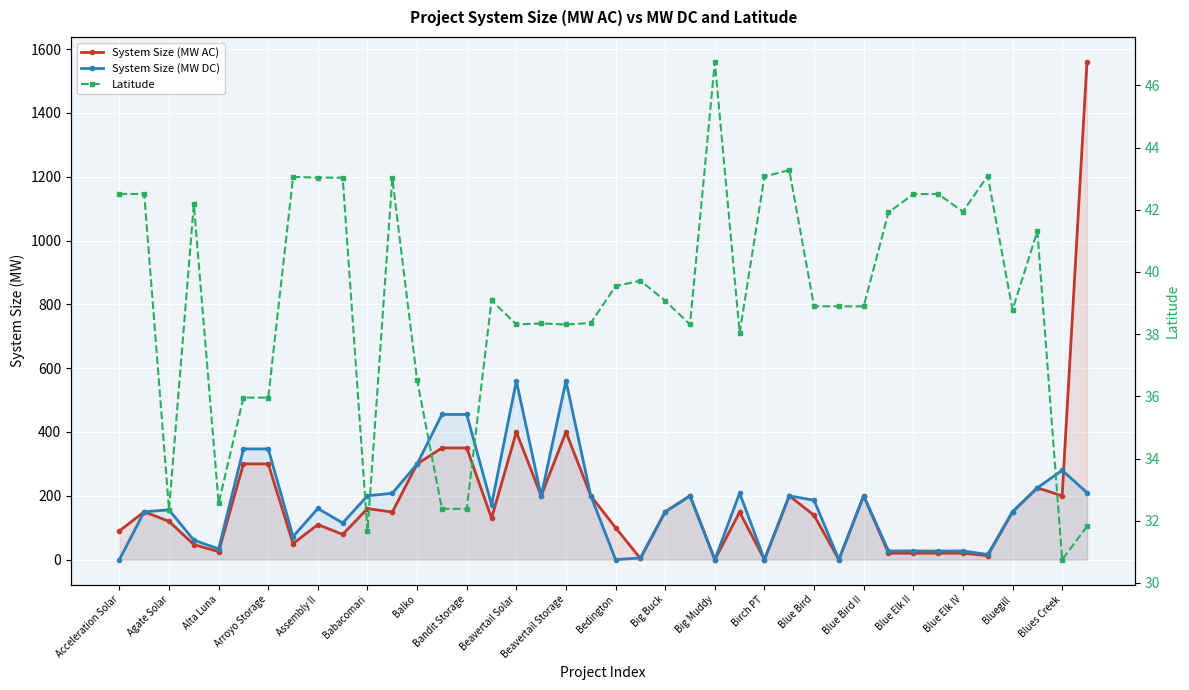

Reading left to right, extract all data points from this chart.

System Size (MW AC): 90.0	150.0	120.0	47.2	25.0	300.0	300.0	50.0	110.0	79.0	160.0	149.0	299.7	350.0	350.0	130.0	400.0	200.0	400.0	200.0	100.0	3.8	150.0	200.0	0.0	149.0	0.0	200.0	139.0	0.0	200.0	20.0	20.0	20.0	20.0	12.5	150.0	225.0	200.0	1560.0
System Size (MW DC): 0.3	150.0	156.0	61.0	33.8	347.0	347.0	72.3	160.3	114.9	200.1	208.0	299.7	455.0	455.0	171.8	560.0	200.0	560.0	200.0	0.0	5.2	150.0	200.0	0.0	208.7	0.0	200.0	186.0	0.0	200.0	27.2	27.2	27.0	27.2	16.4	150.0	225.0	280.0	210.0
Latitude: 42.5	42.5	32.4	42.2	32.6	36.0	36.0	43.1	43.0	43.0	31.7	43.0	36.5	32.4	32.4	39.1	38.3	38.3	38.3	38.4	39.5	39.7	39.1	38.3	46.8	38.0	43.1	43.3	38.9	38.9	38.9	41.9	42.5	42.5	41.9	43.1	38.8	41.3	30.8	31.8